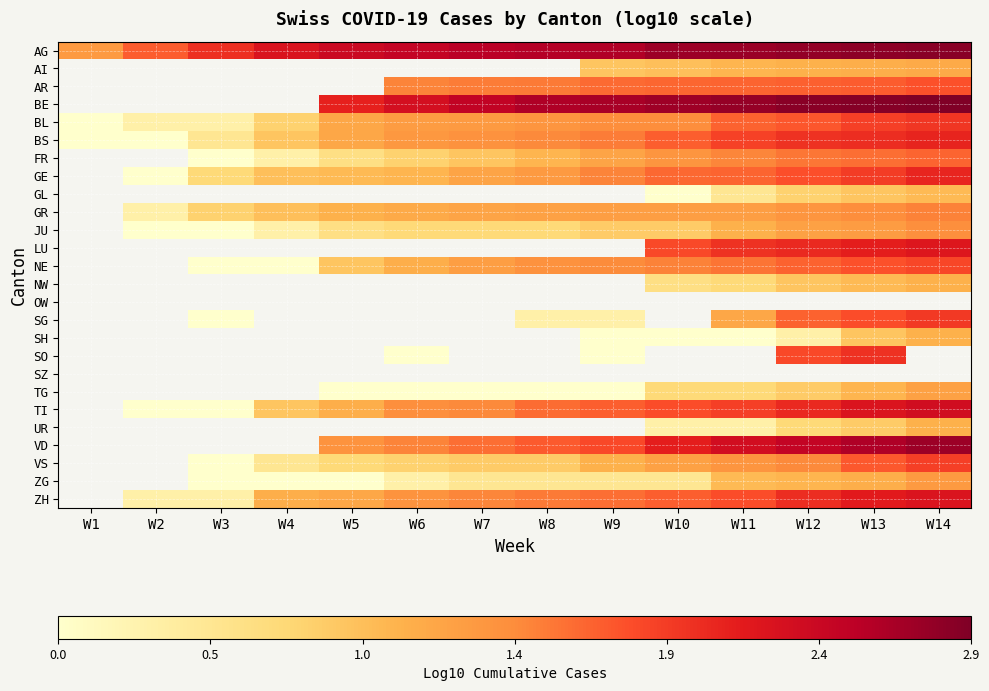

Which category has the lowest value across all series?

W1